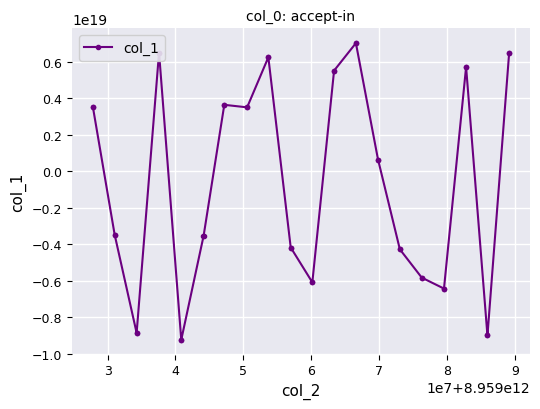

How many values are below zero?

20